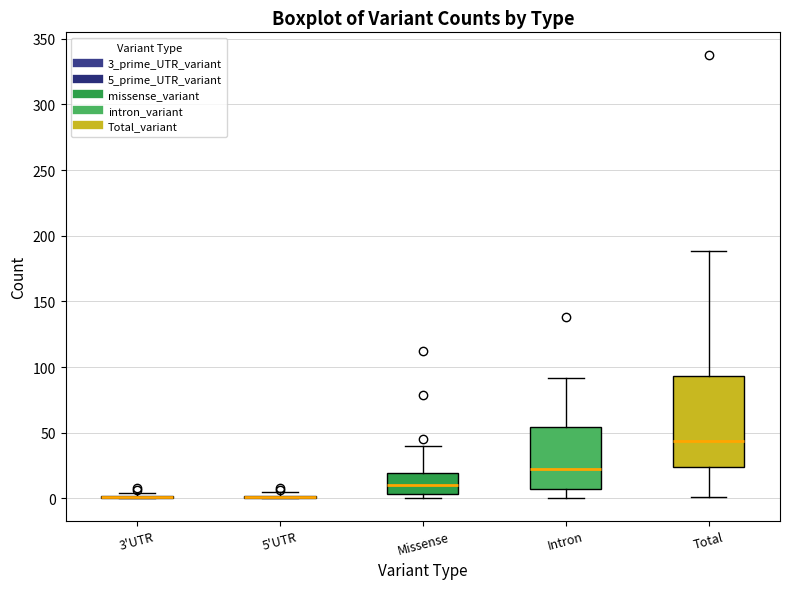

Where does the median line of the box for Intron sit on the y-axis? The values are not printed on the chart, so give them approximately, as read against the axis.

20